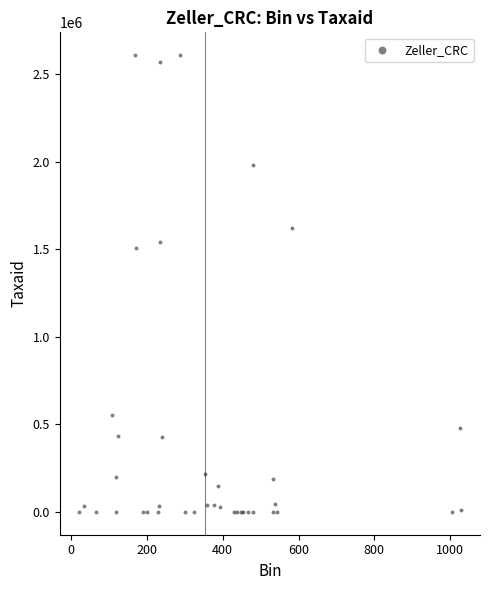

What Y value in the scatter plot is closest to 1305021?

1506553